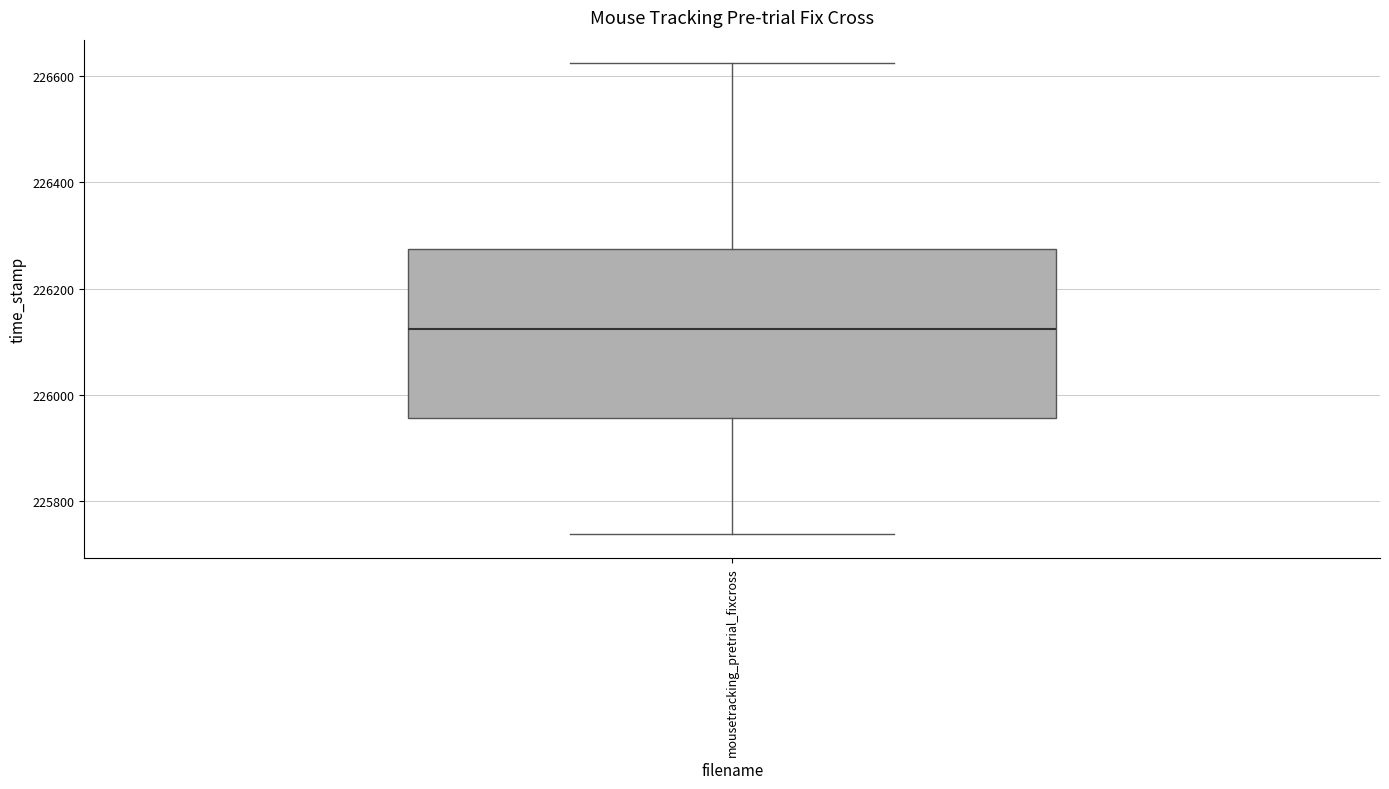

Where is the upper edge of the box for mousetracking_pretrial_fixcross on the y-axis? The values are not printed on the chart, so give them approximately, as read against the axis.

226280